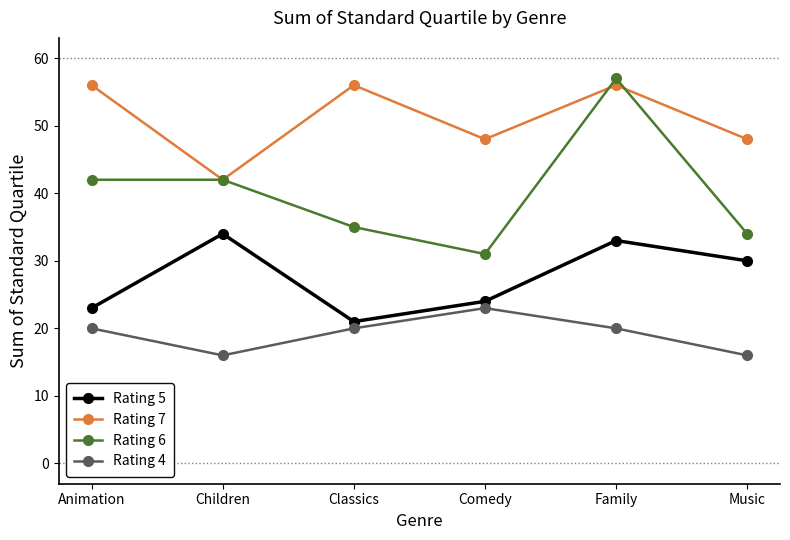

Which series has the largest total across all categories?

Rating 7